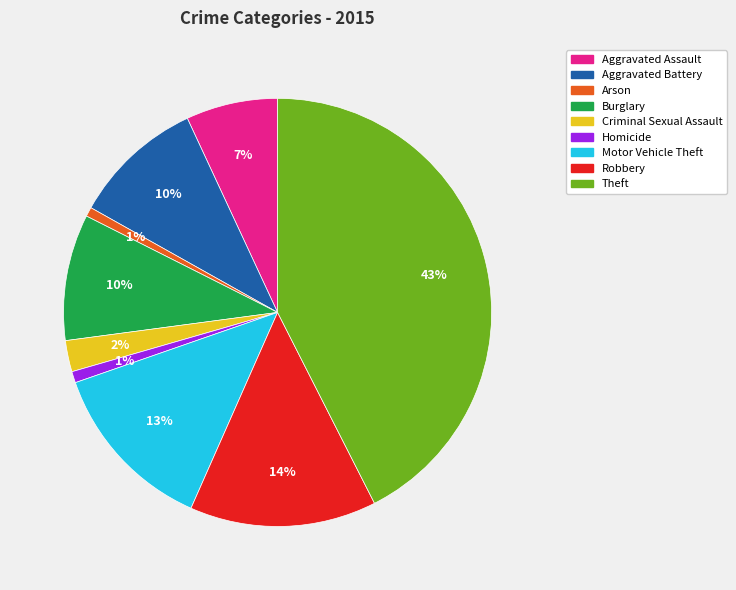

To the nearest percent, what is the difference between the Theft and Burglary slice percentages?

33%